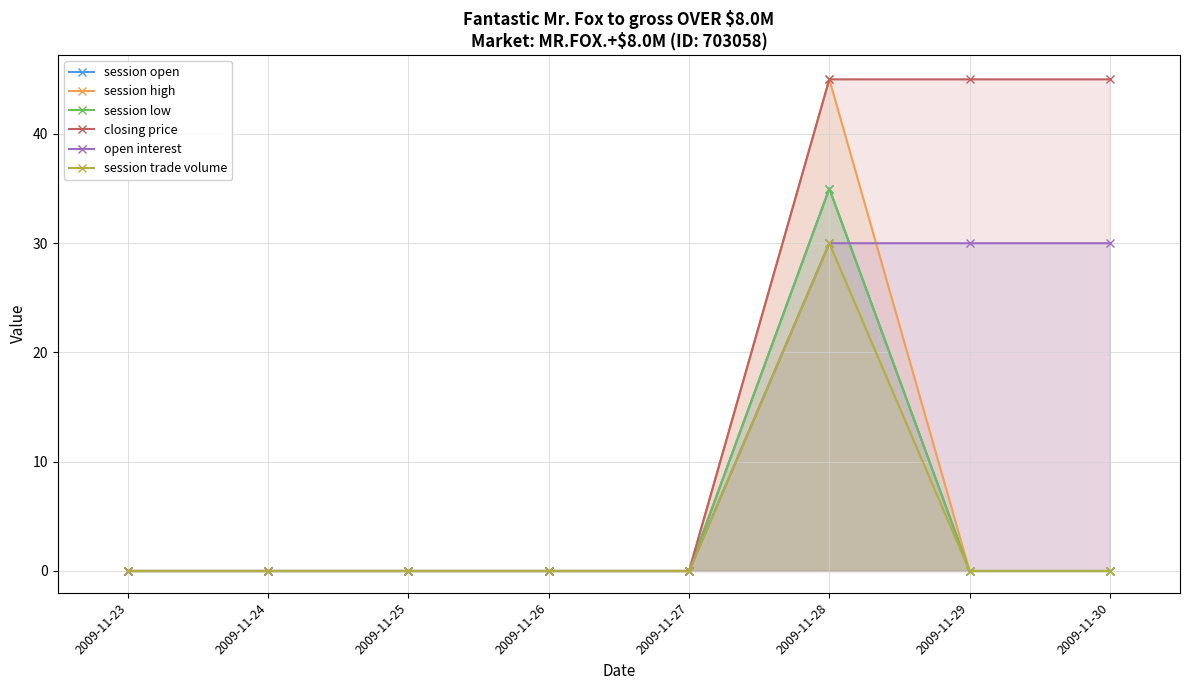

What are all the series names shown in the legend?

session open, session high, session low, closing price, open interest, session trade volume